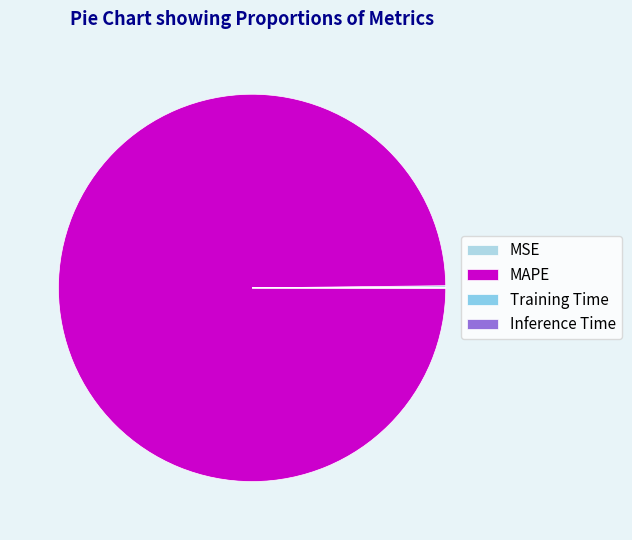

What is the smallest slice in the pie chart?

Inference Time